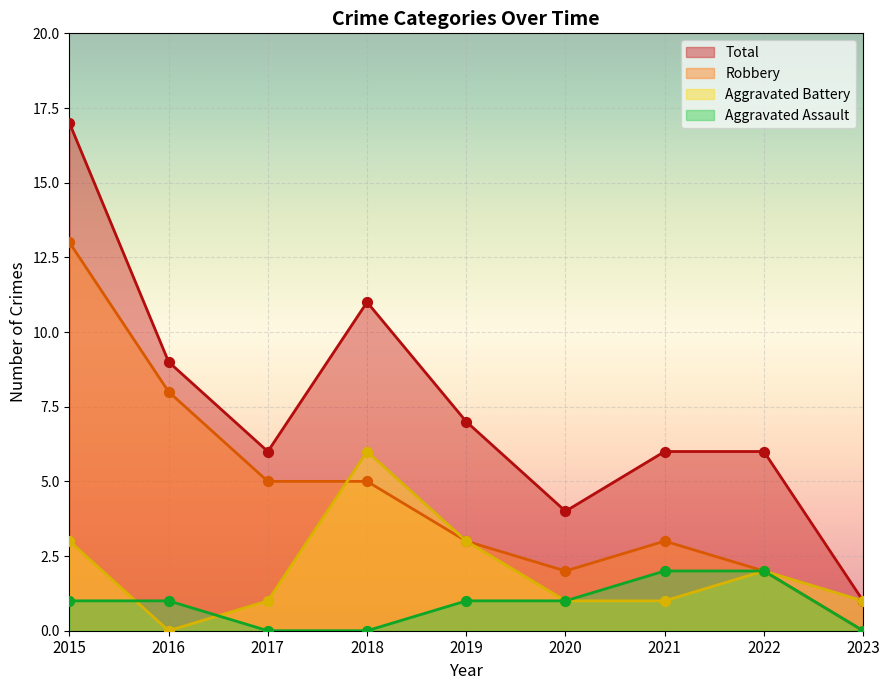

At how many categories does at least one series exceed 14?

1